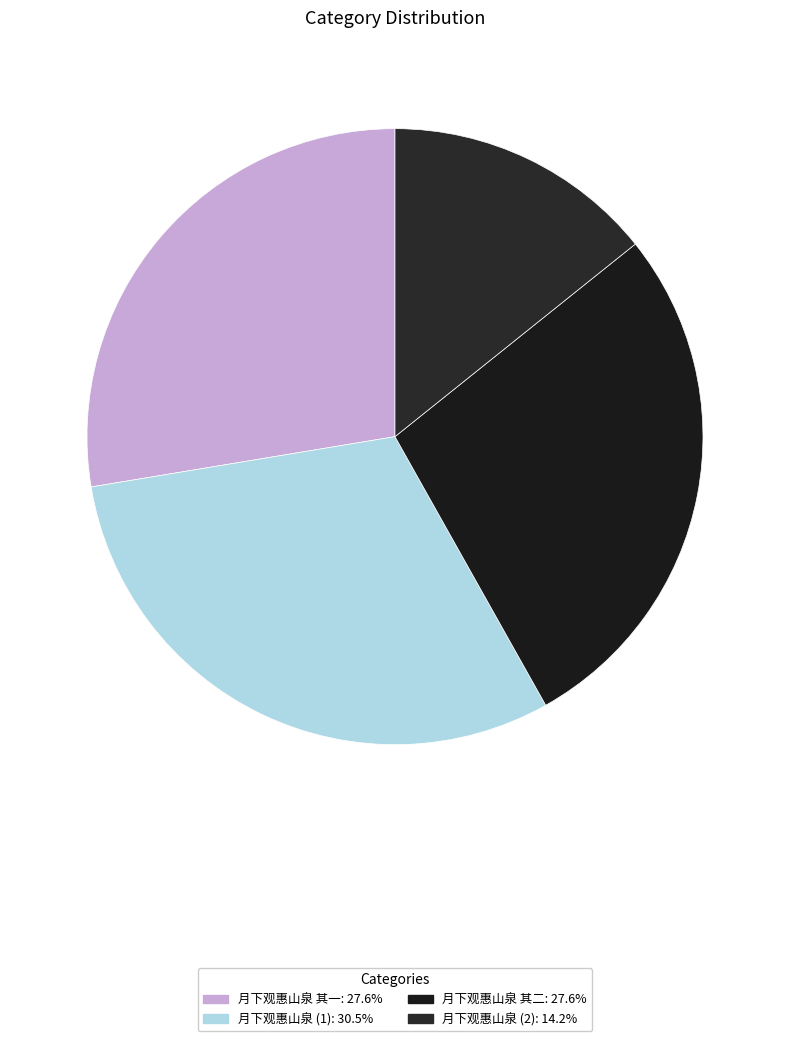

Count the number of slices in the pie.

4